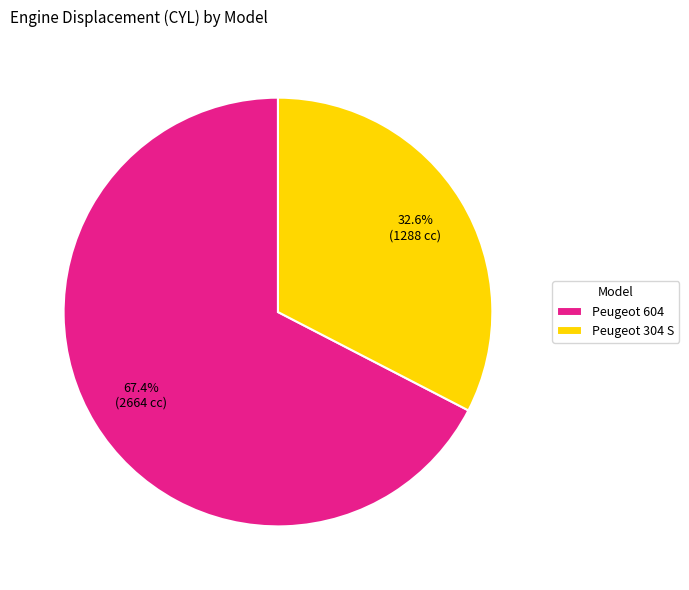

What is the majority slice?

Peugeot 604